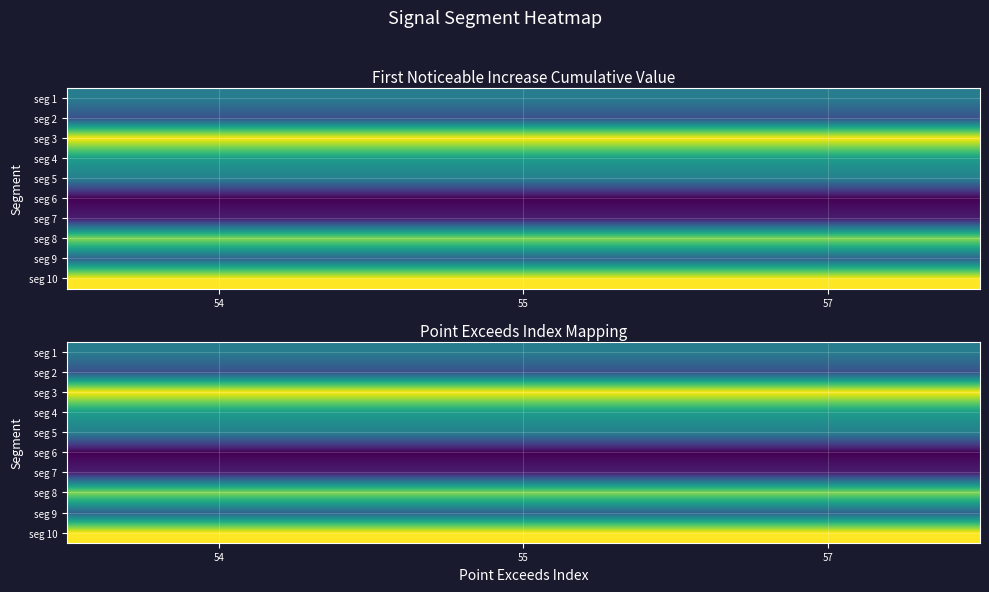

The value of seg 7 at 54 is 0.1. True or false?

True